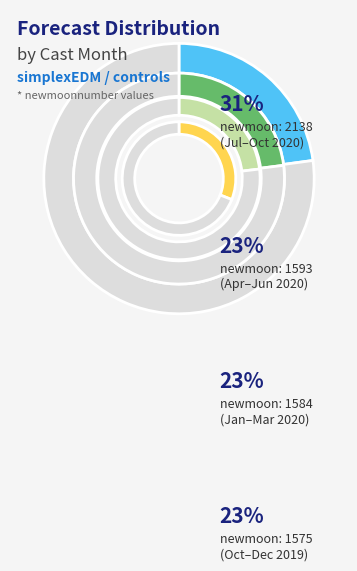

To the nearest percent, what percentage of the pie is 2?

8%